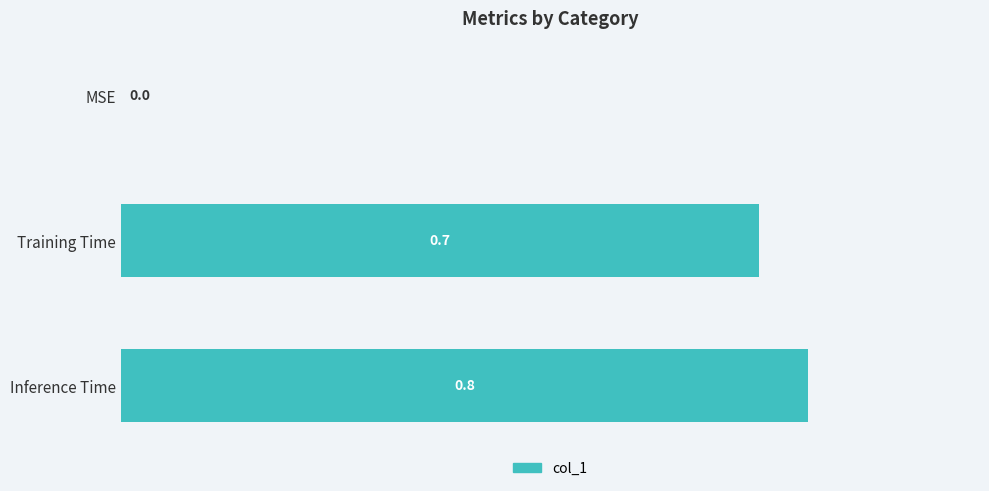

The value at MSE is 0.0. True or false?

True